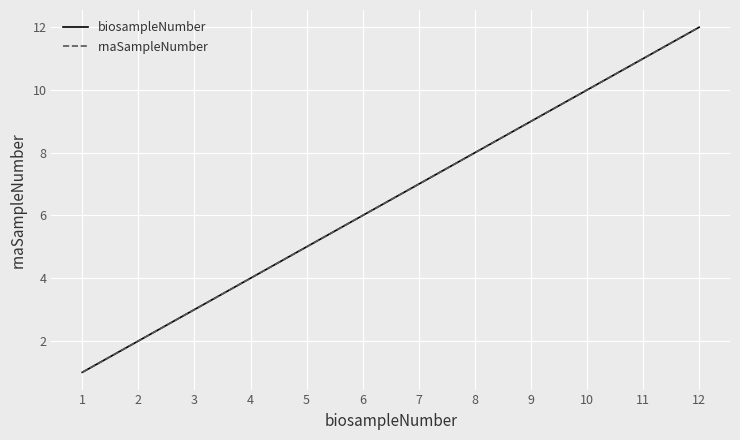

At 3, list the series in order from smallest to largest.

biosampleNumber, rnaSampleNumber